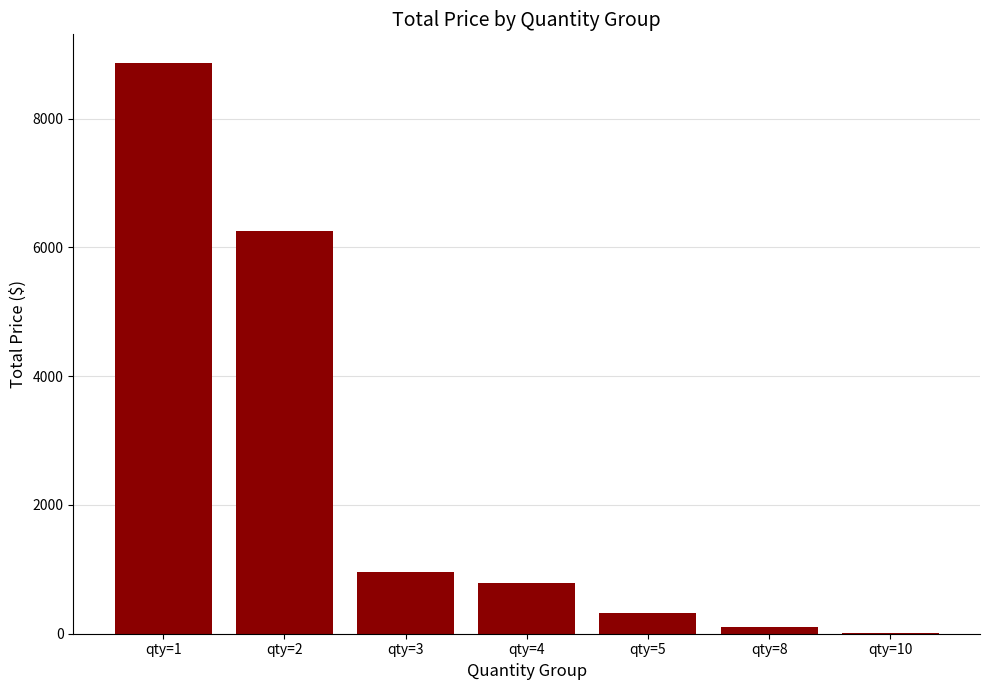

Where does the data first go above 791?

qty=1